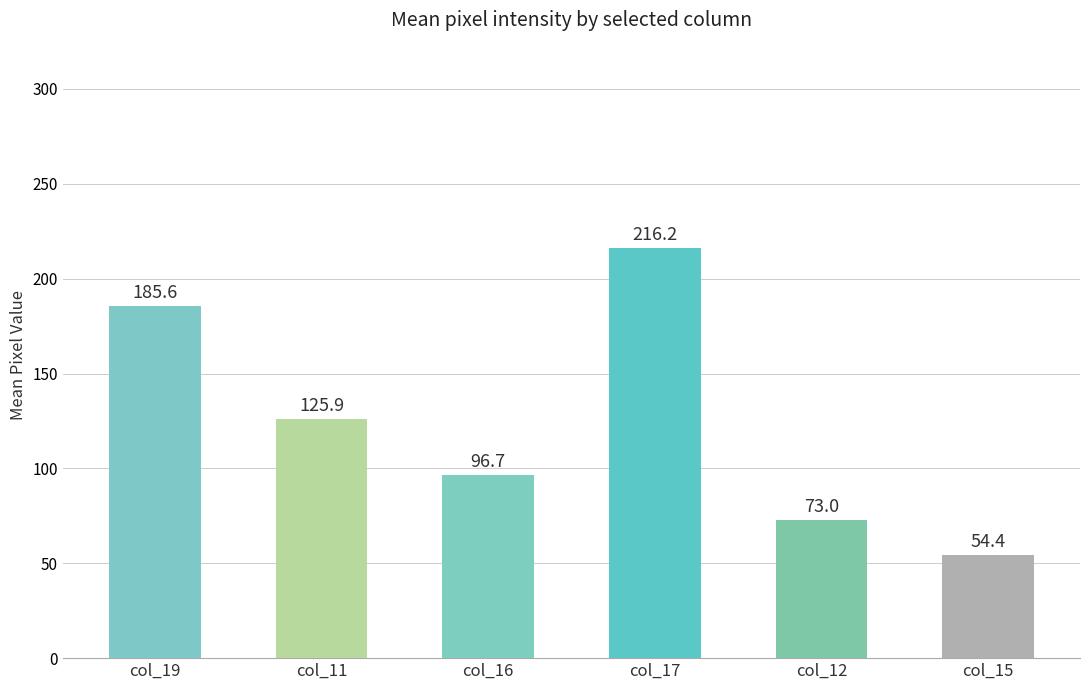

How many values exceed 125?

3